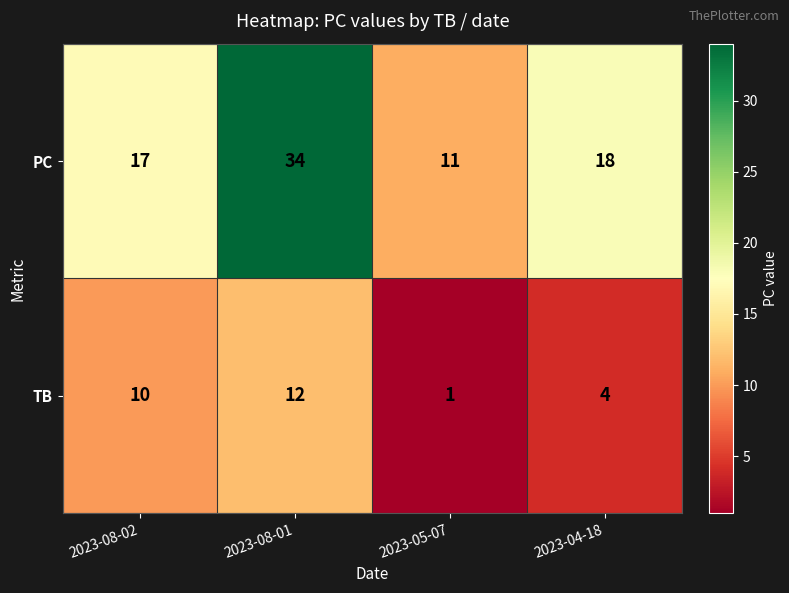

What is the smallest value displayed?

1